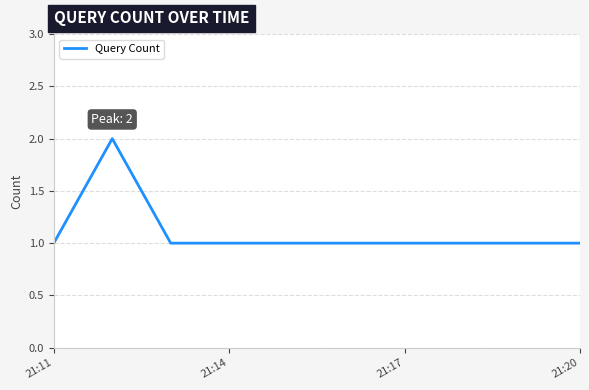

How many lines are shown in the chart?

1